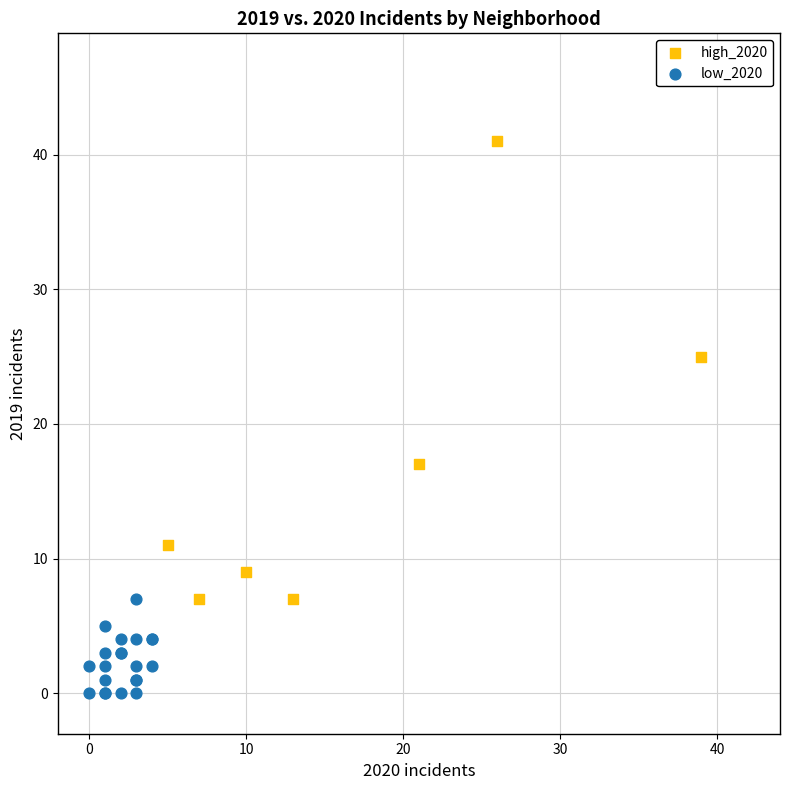

Which series contains the lowest Y value?

low_2020